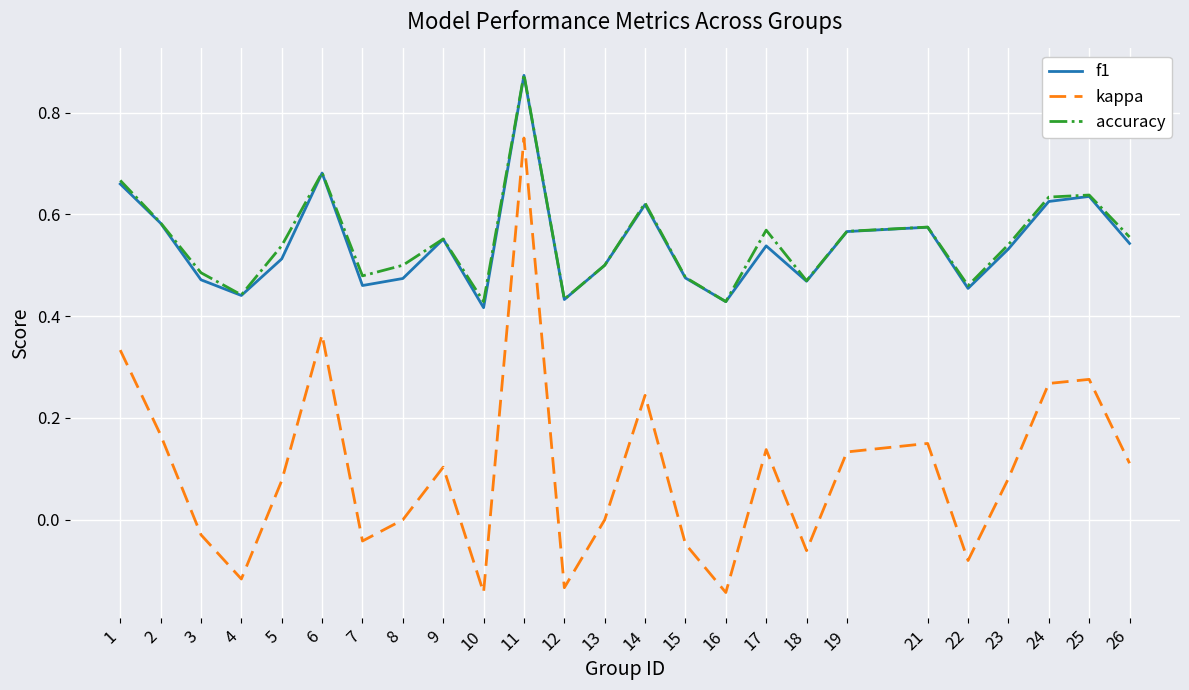

Is it true that f1 equals 0.2 at 19?

False